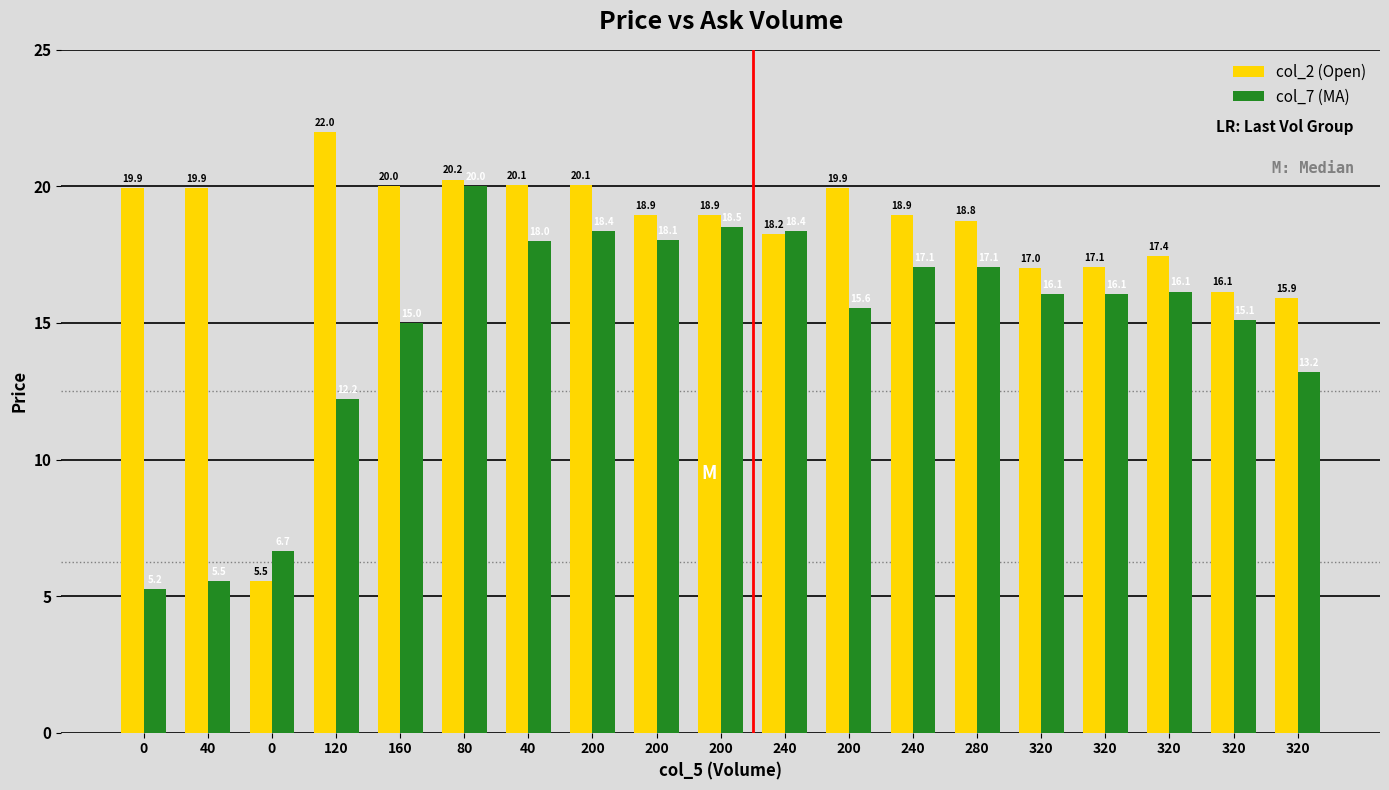

What are all the series names shown in the legend?

col_2 (Open), col_7 (MA)